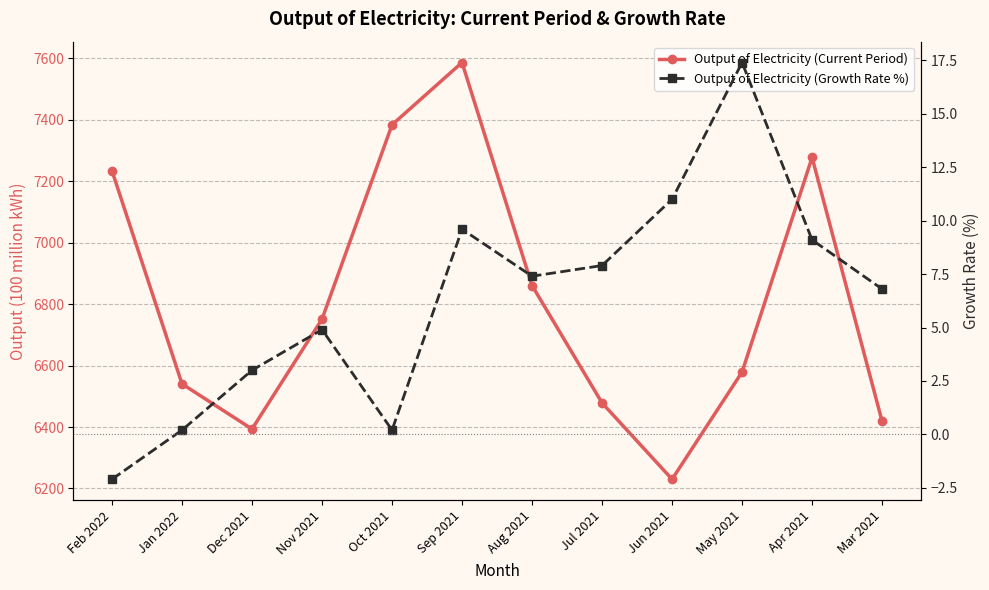

Does the chart have visible grid lines?

Yes